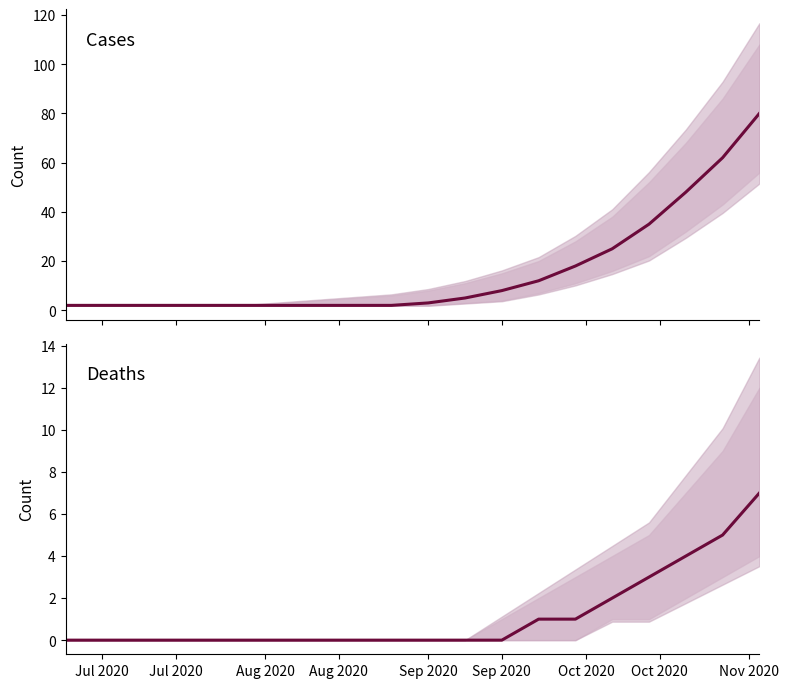

How many values in the cases series are below 3?

10